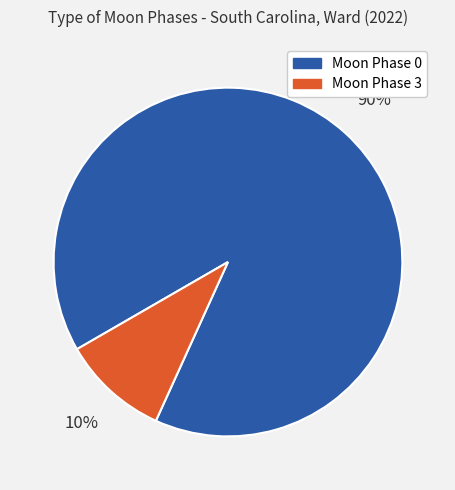

How many slices are in this pie chart?

2